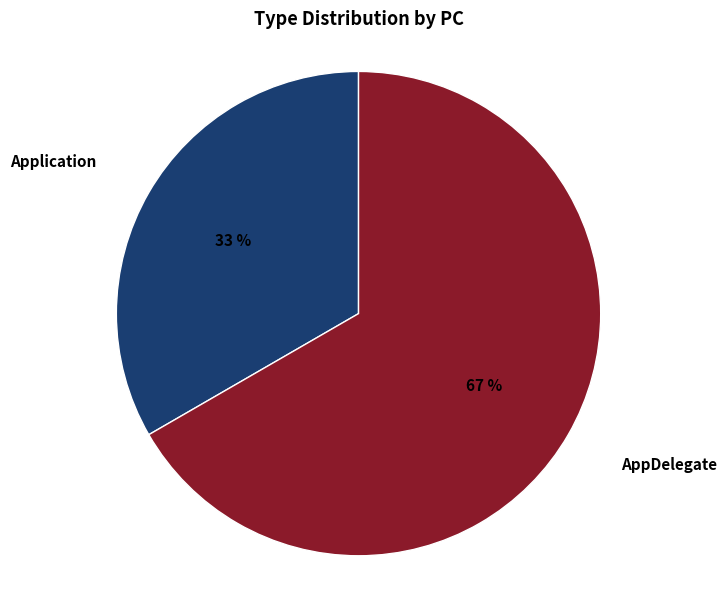

How many segments does this pie chart have?

2